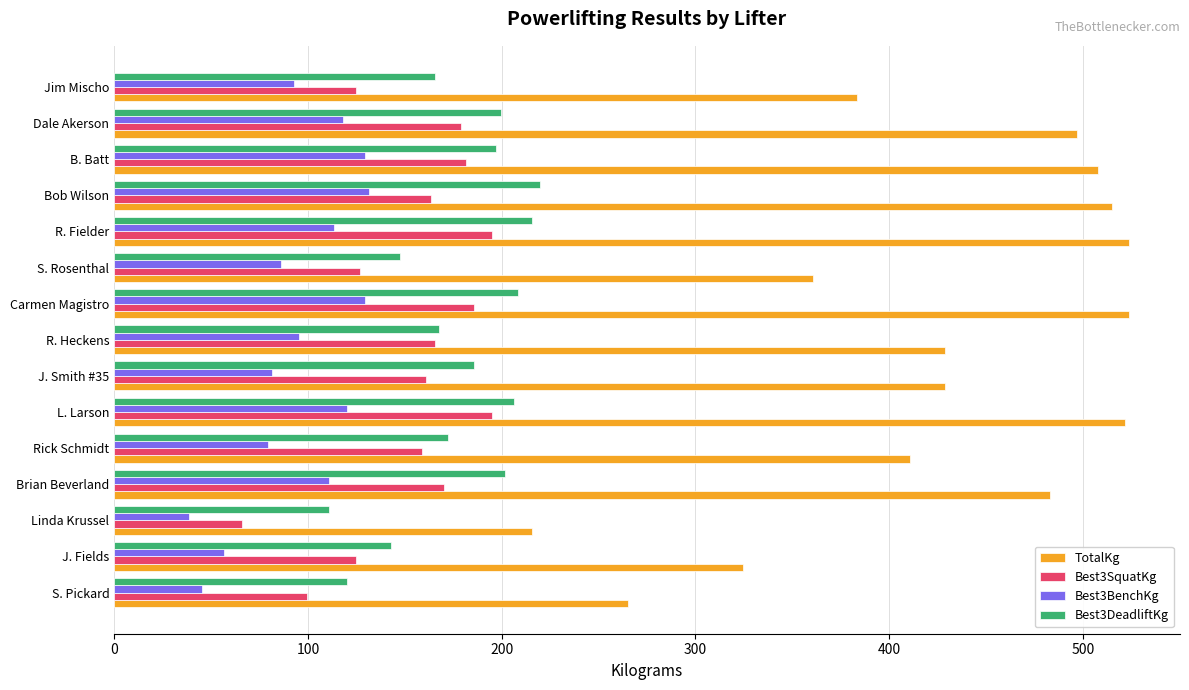

What is the maximum value shown in the chart?

523.9